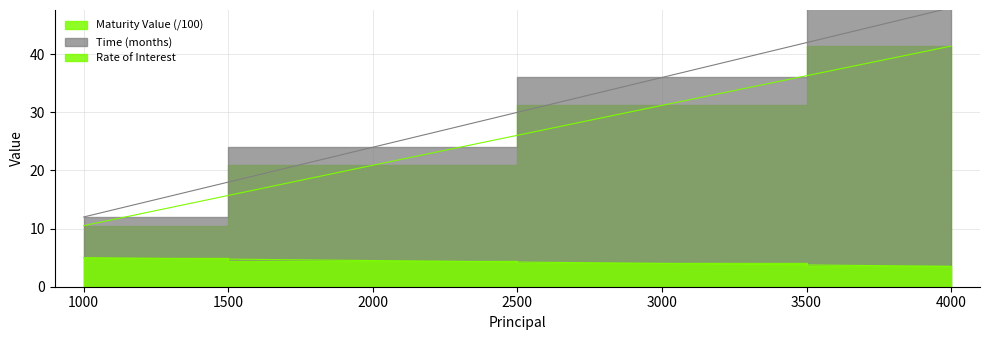

Which series has the largest range (max minus min)?

Time (months)